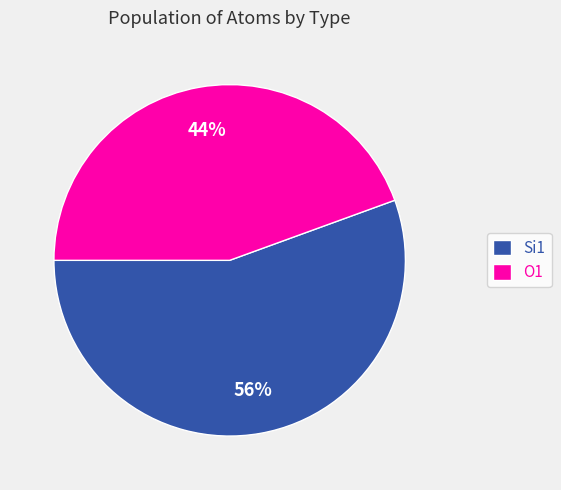

Rank the categories by value from lowest to highest.

O1, Si1